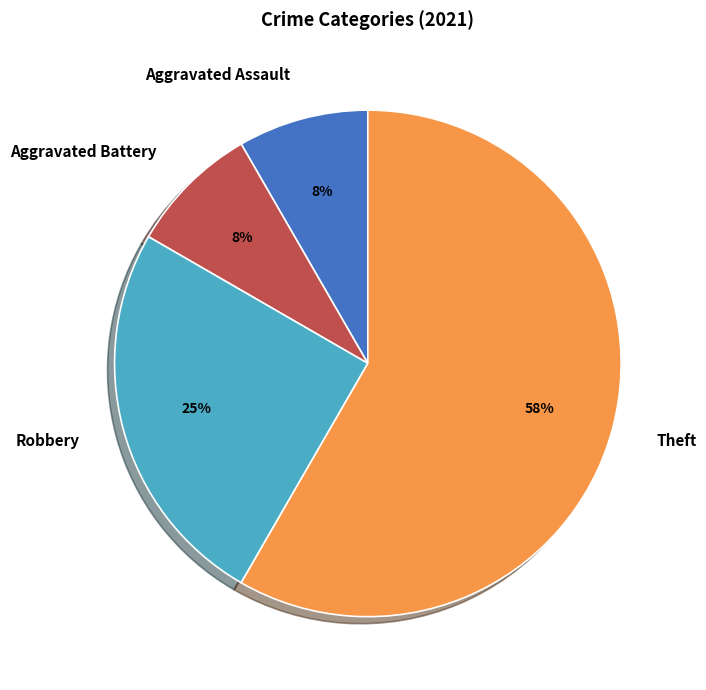

The Robbery slice represents 25% of the pie. True or false?

True